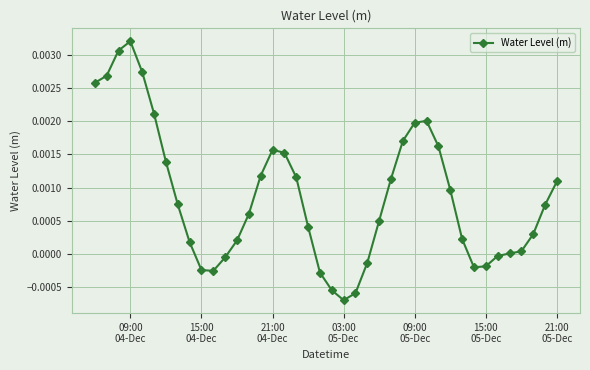

True or false: the data has more than 2 interior local peaks.

True